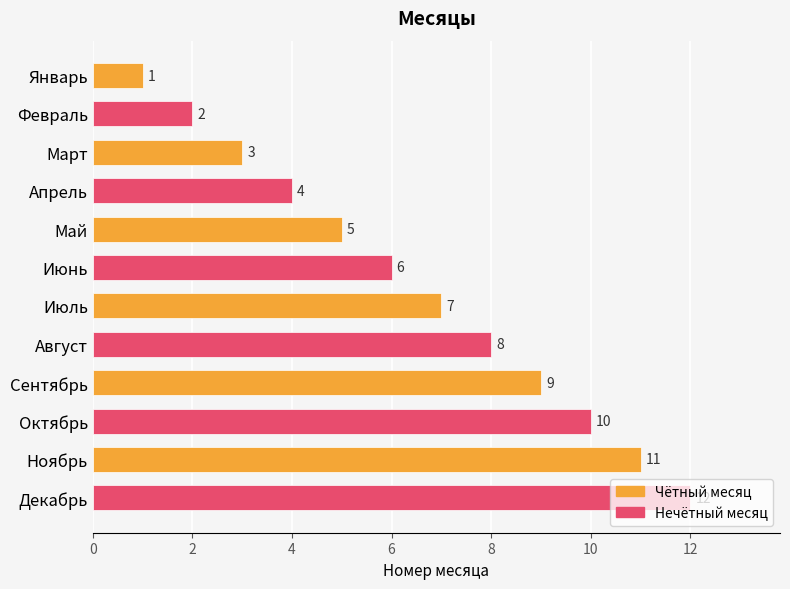

True or false: the data shows 7 at Октябрь.

False